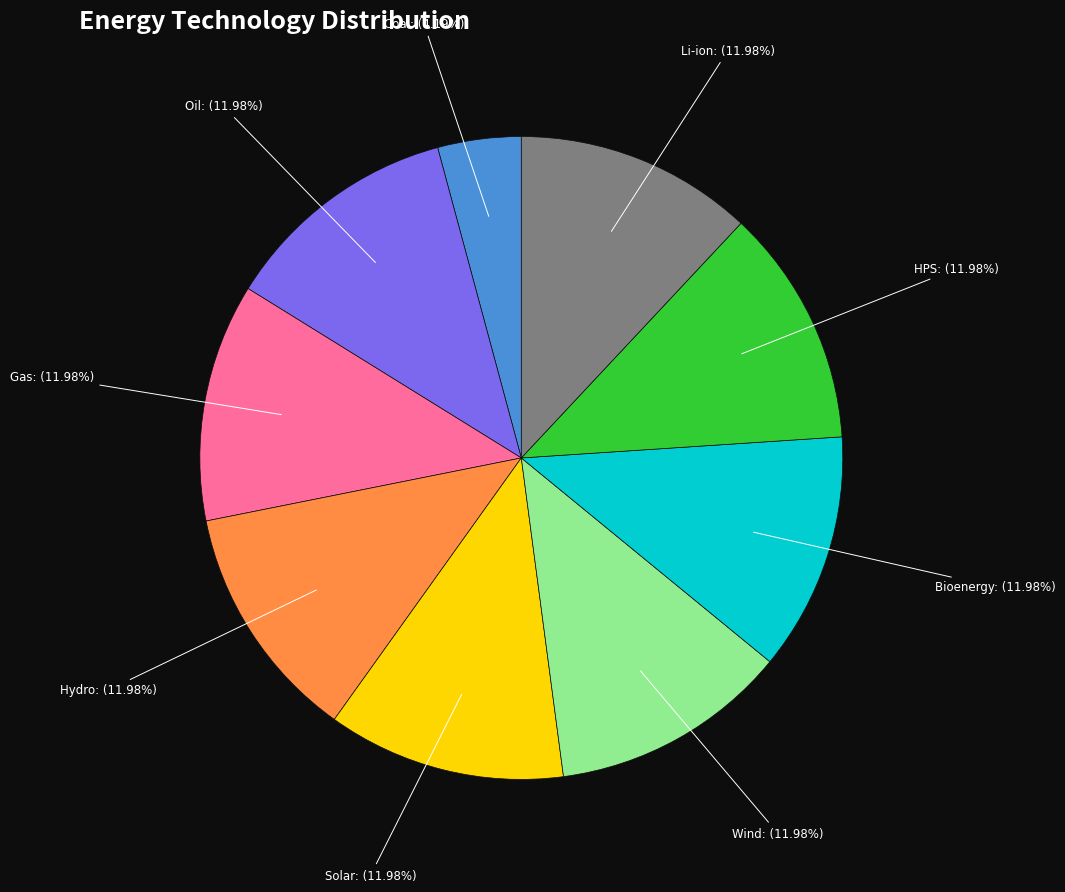

What percentage is the HPS slice, to the nearest percent?

12%